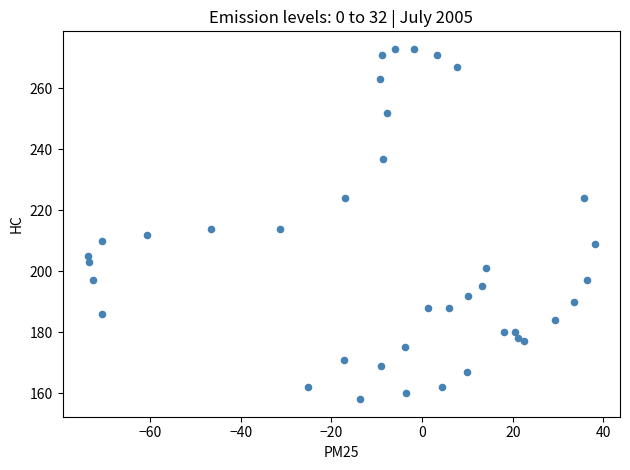

What is the range of Y values (max minus min)?

115